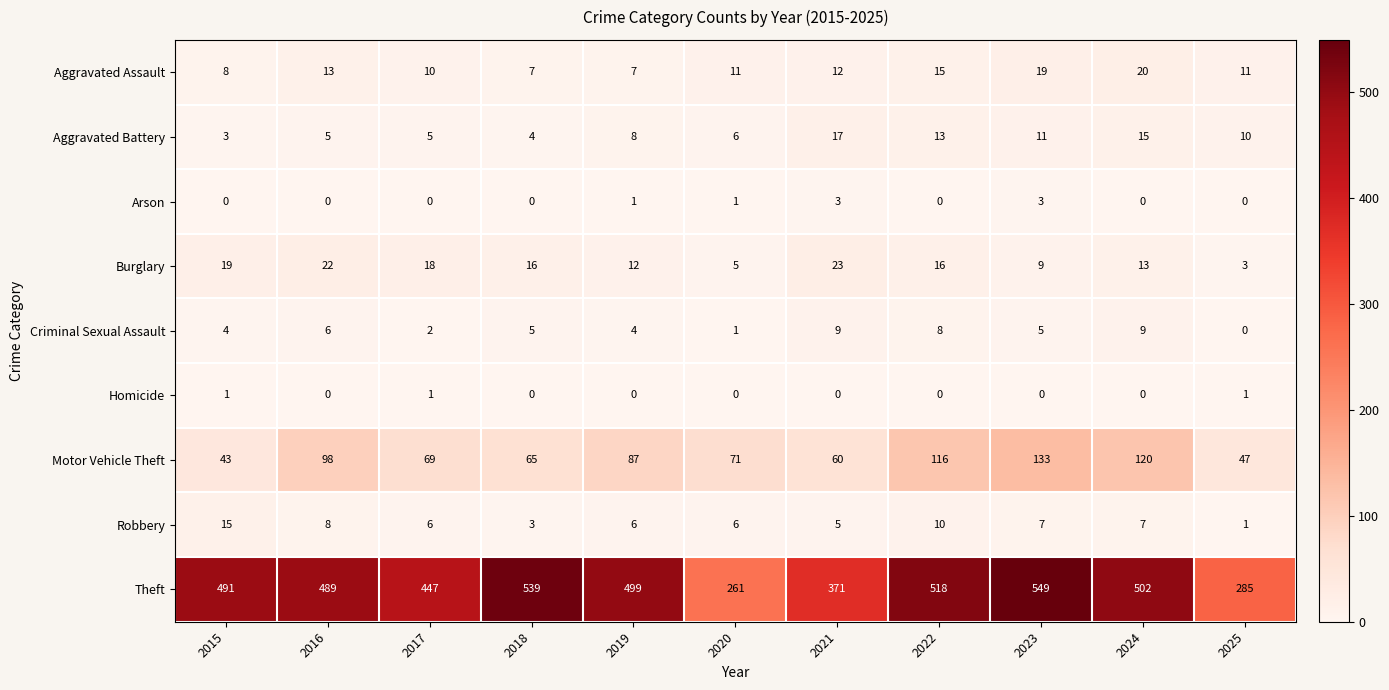

What is the average value of the Theft series?

450